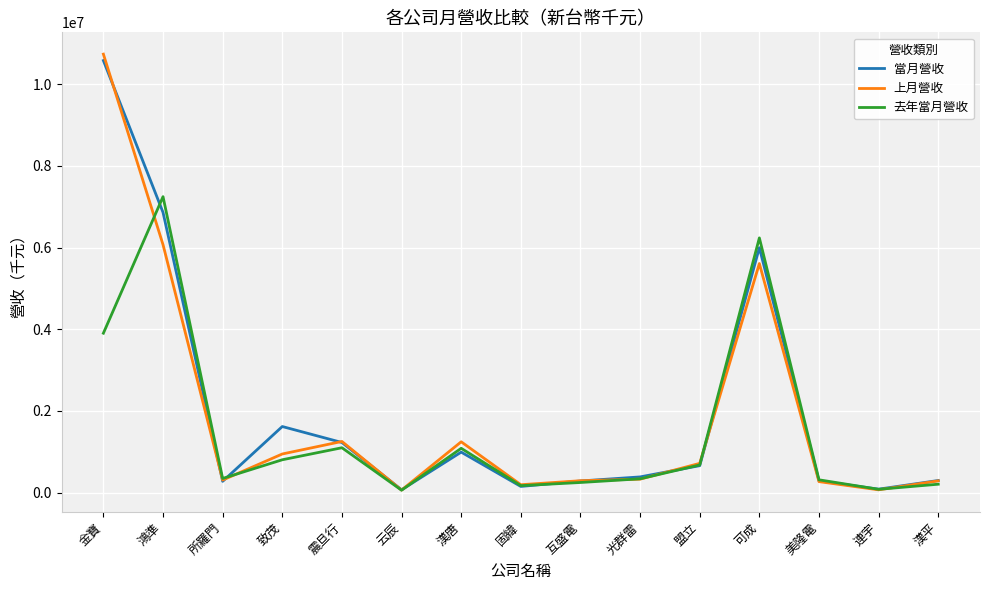

Which series has the largest range (max minus min)?

上月營收